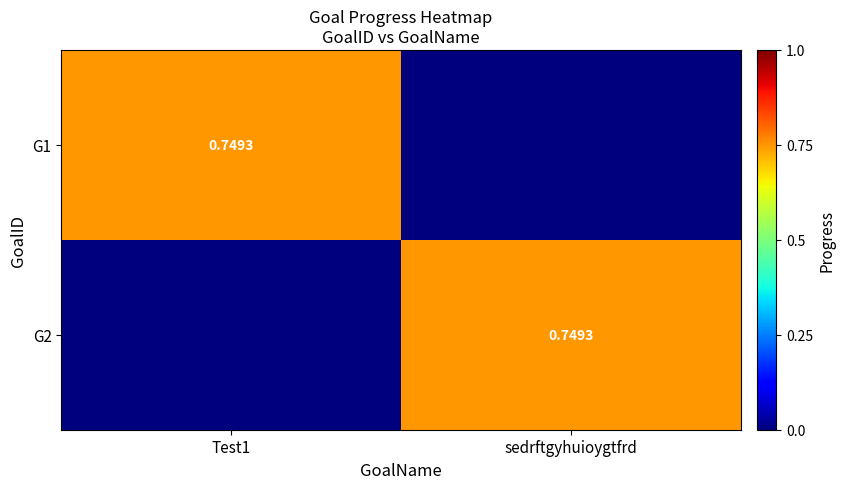

The G1 series shows 0.0 at sedrftgyhuioygtfrd. True or false?

True